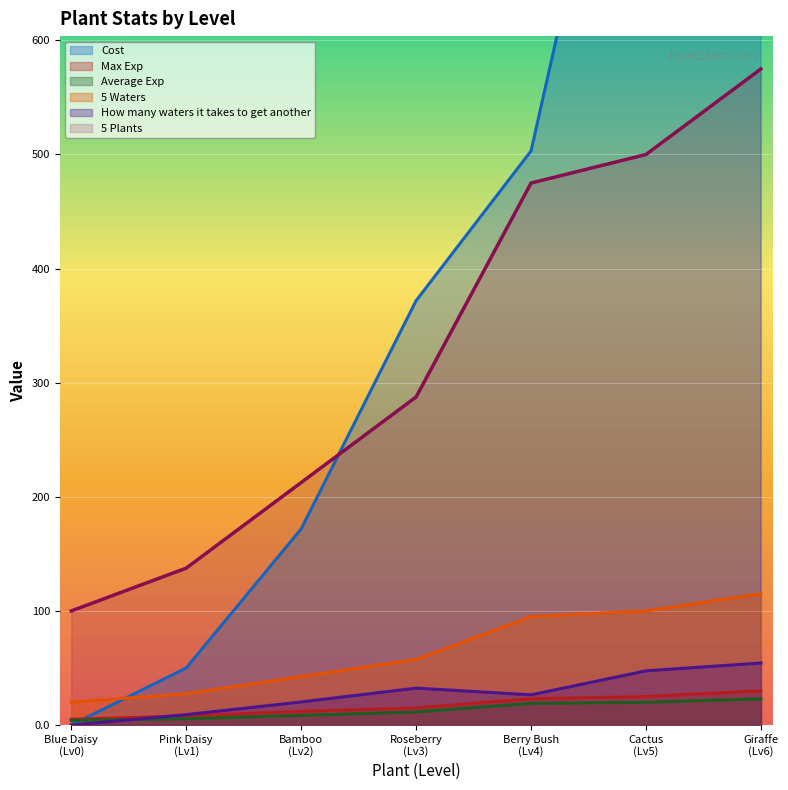

True or false: 5 Waters and How many waters it takes to get another intersect in this chart.

False